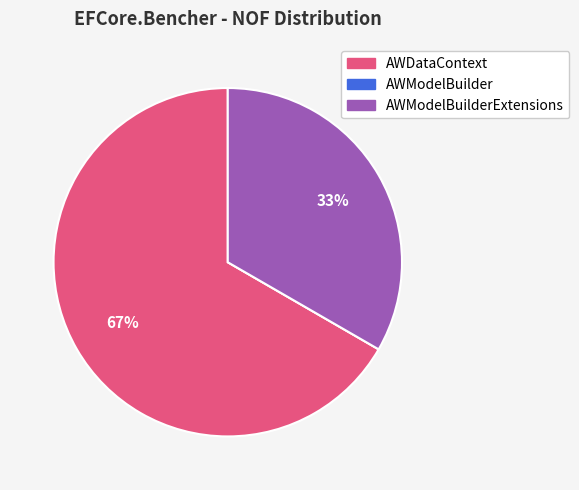

To the nearest percent, what is the average slice percentage?

33%